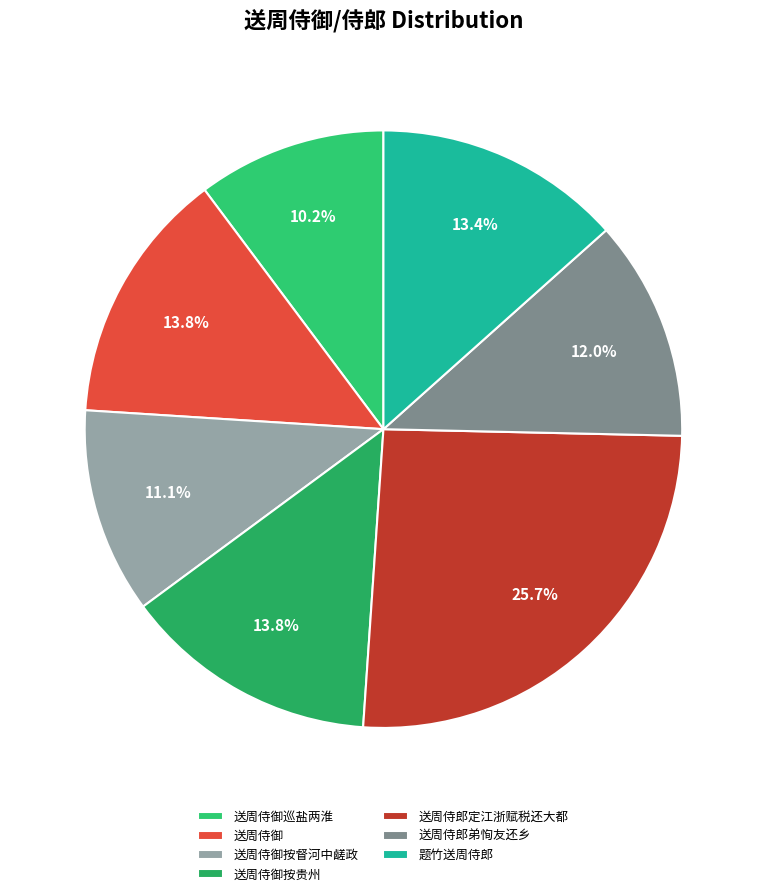

To the nearest percent, what is the combined percentage of 送周侍郎弟恂友还乡 and 送周侍御巡盐两淮?

22%